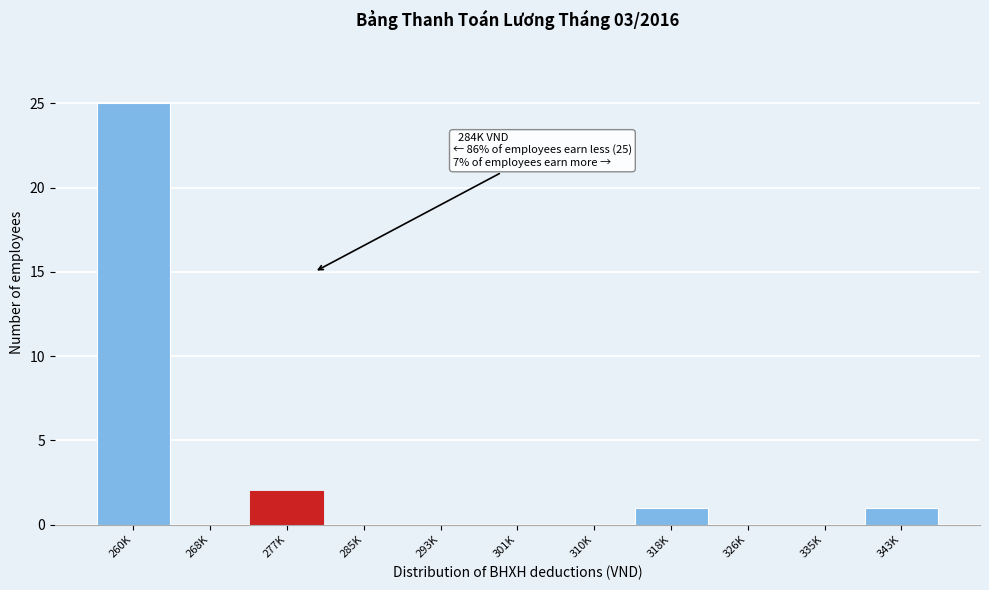

Reading left to right, list all the values displayed in this chart.

260K=25	268K=0	277K=2	285K=0	293K=0	301K=0	310K=0	318K=1	326K=0	335K=0	343K=1